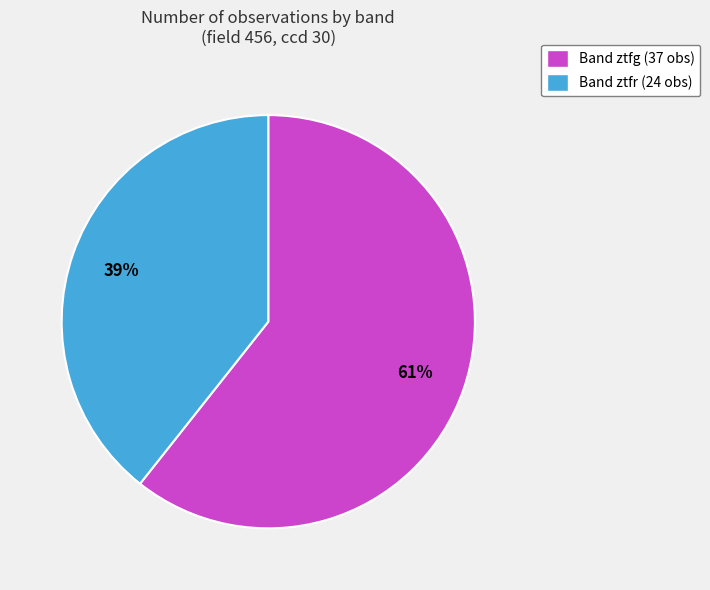

What is the majority slice?

Band ztfg (37 obs)